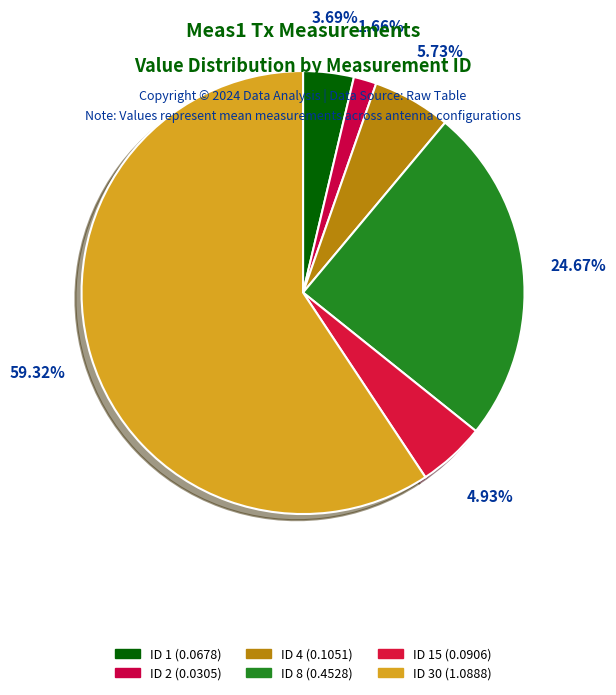

What is the largest slice in the pie chart?

30